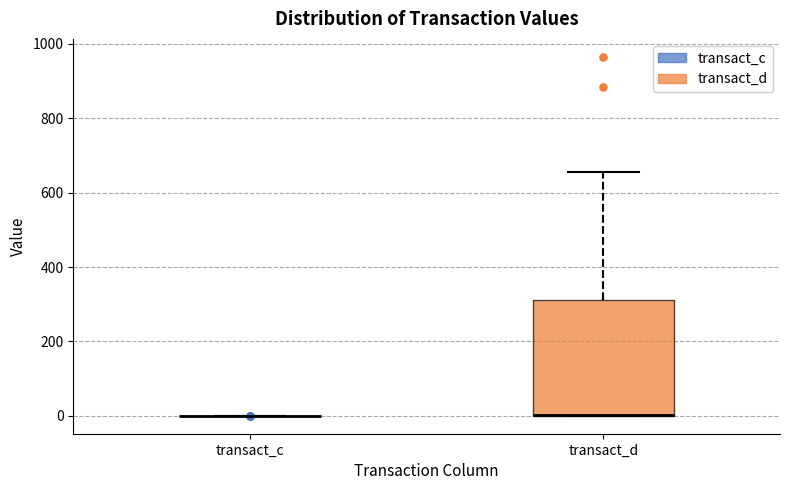

Reading left to right, transcribe this box plot: for each box, give where its median line is, the range the box spans, and where its two whiskers end, as read against the y-axis. The values are not printed on the chart, so give them approximately, as read against the axis.

transact_c: box collapsed to a line at 0, whiskers 0 to 0
transact_d: median 0 (drawn on the box's lower edge), box 0 to 320, whiskers 0 to 660